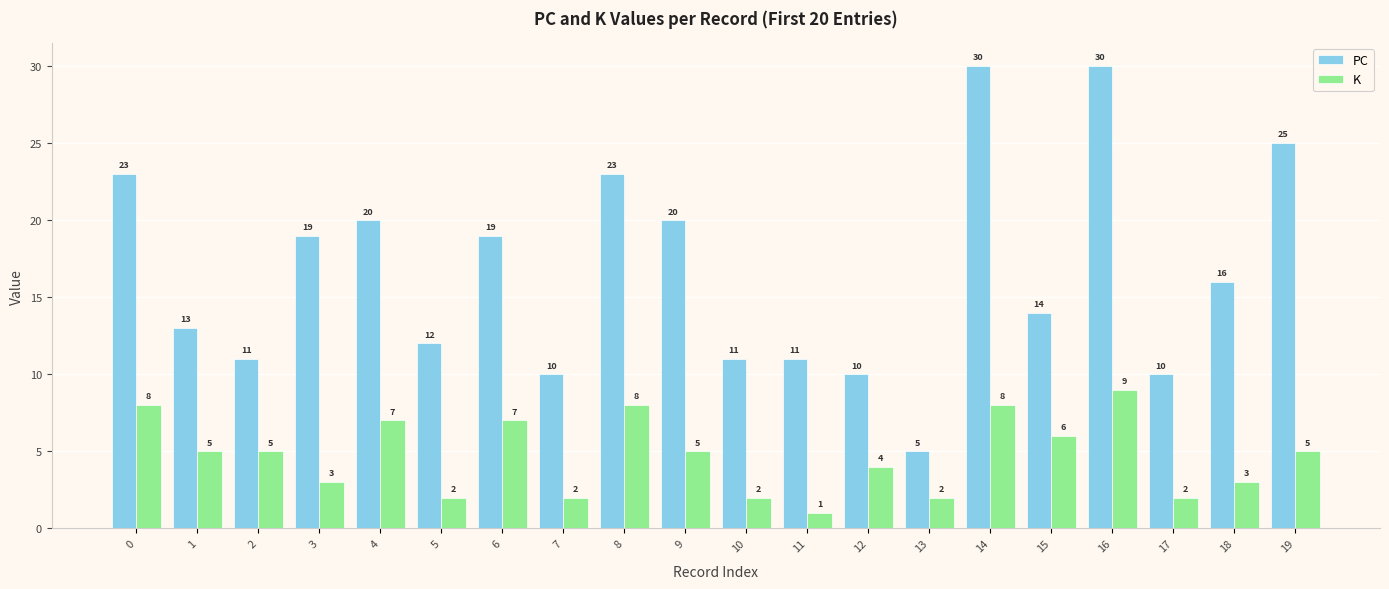

What is the value of the PC bar at the 7th from the left?

19